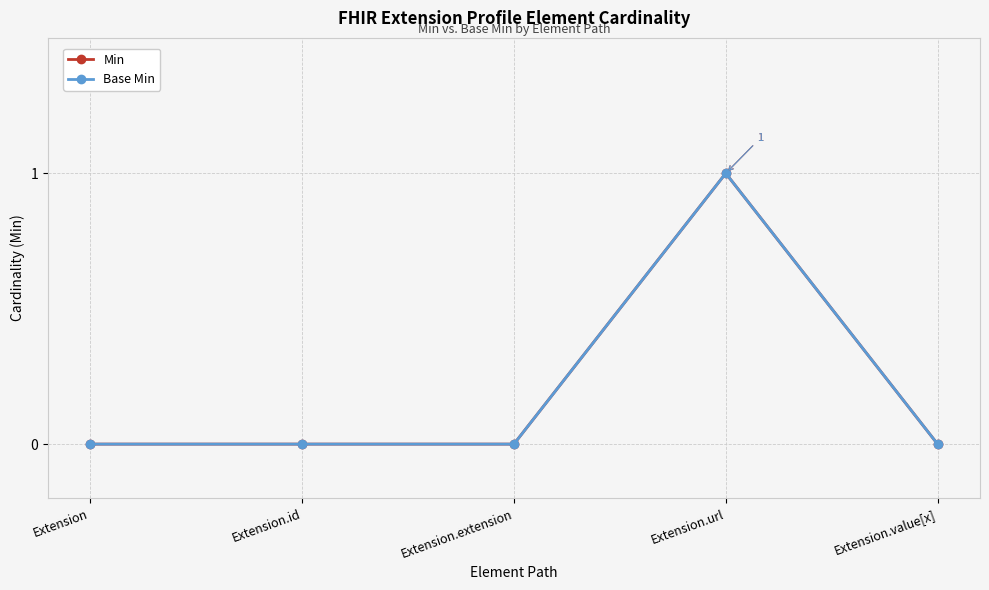

What is the total value across all series at Extension.url?

2